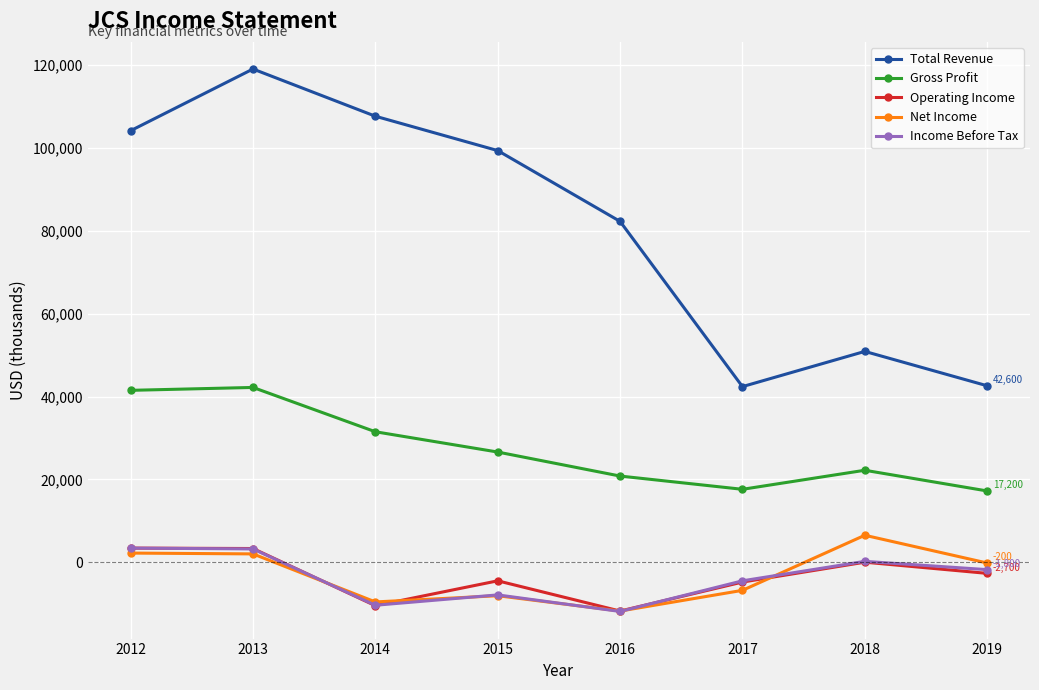

What is the highest value of the Income Before Tax series?

3400